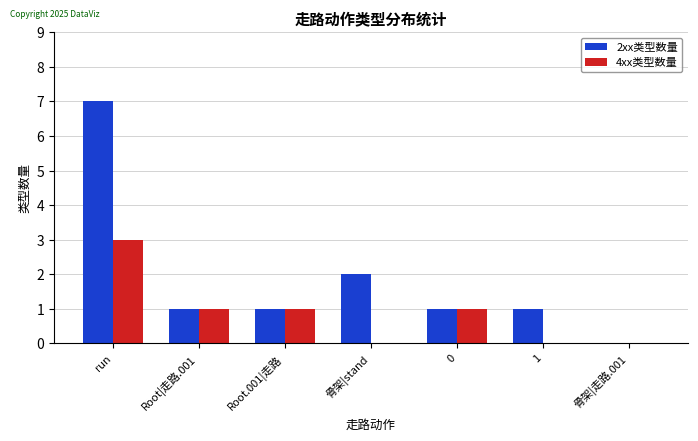

At which label does 4xx类型数量 first exceed 1?

run